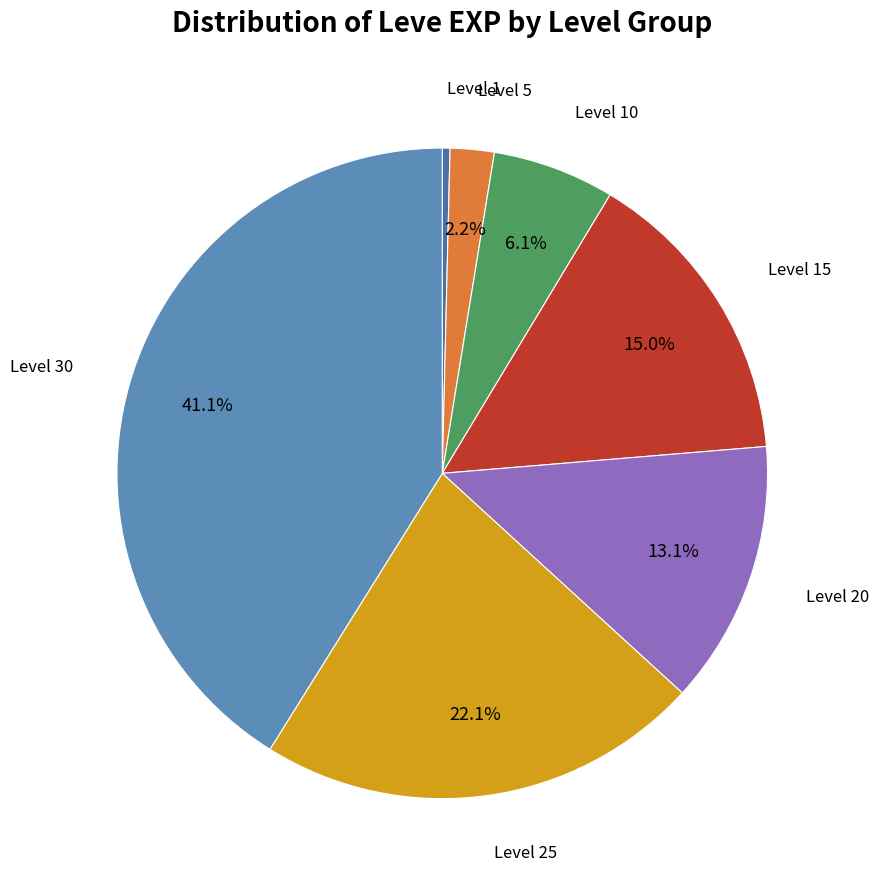

Which slice is the smallest?

Level 1